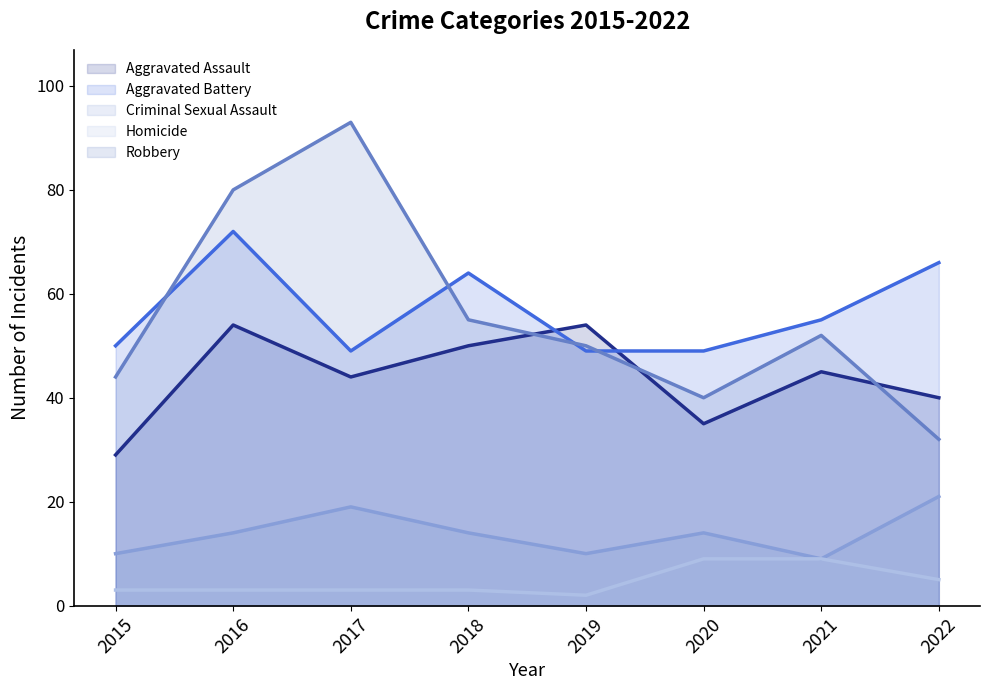

The Criminal Sexual Assault series shows 10 at 2019. True or false?

True